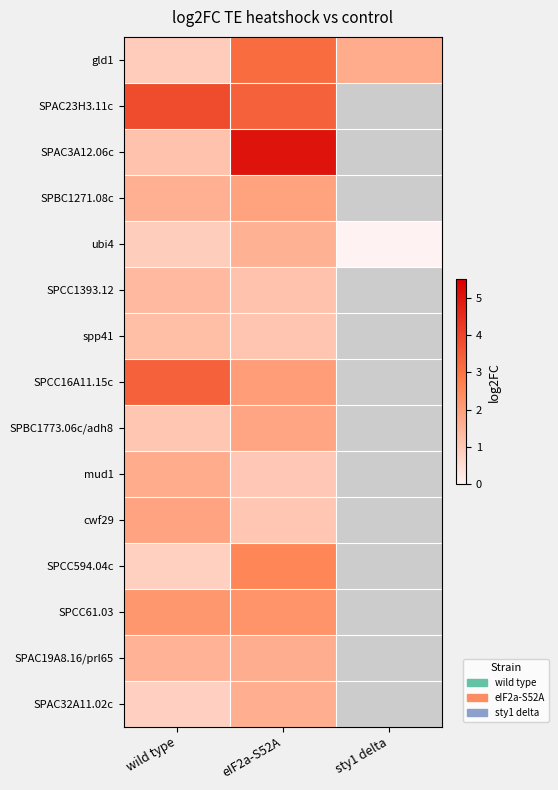

What is the difference between the maximum and minimum values in the ubi4 series?

1.6